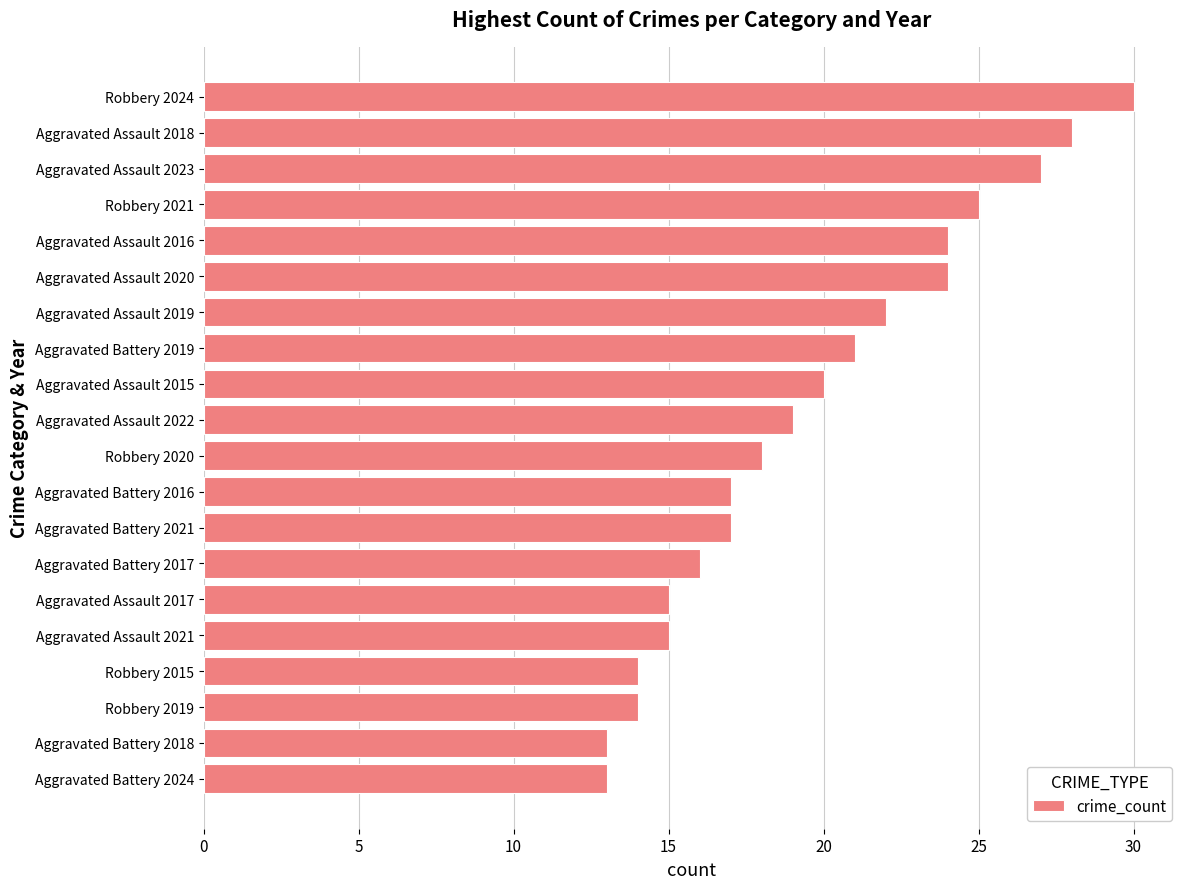

What is the ratio of the value at Aggravated Battery 2024 to the value at Robbery 2019?

0.9